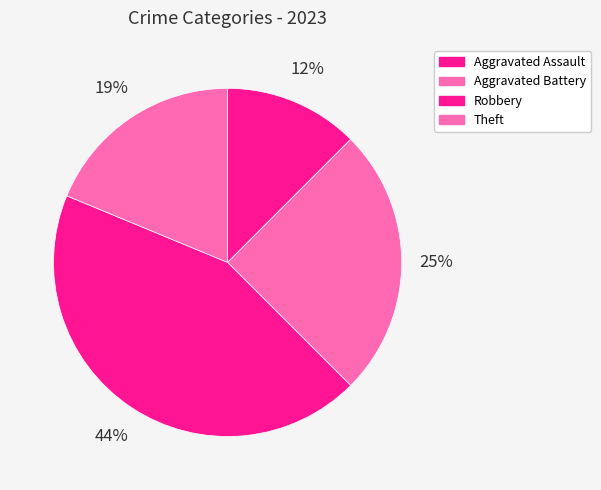

How many segments does this pie chart have?

4